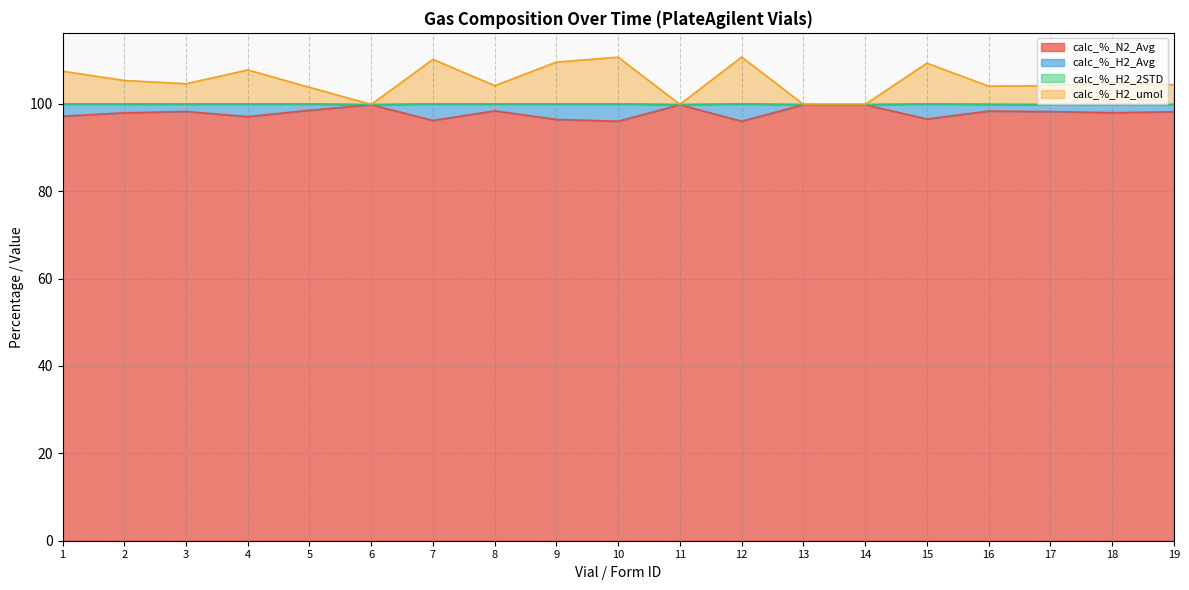

True or false: calc_%_N2_Avg has a value of 98.4 at 8.

True